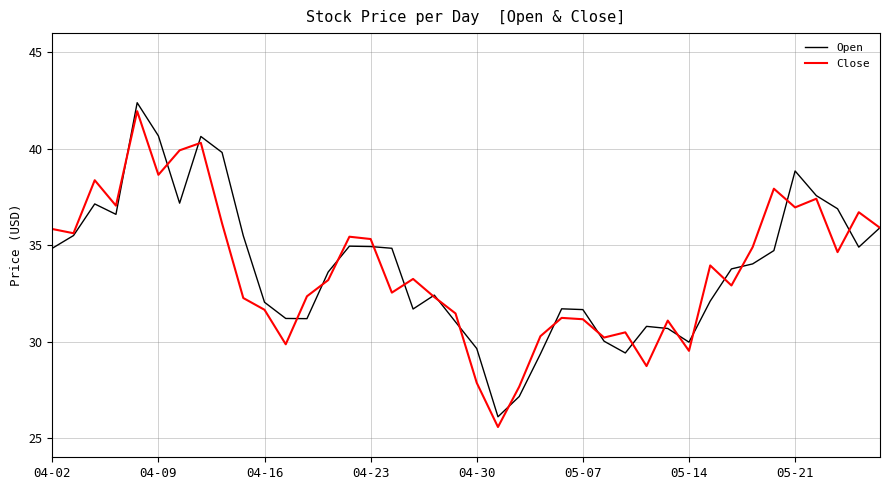

How many categories are shown in the chart?

40